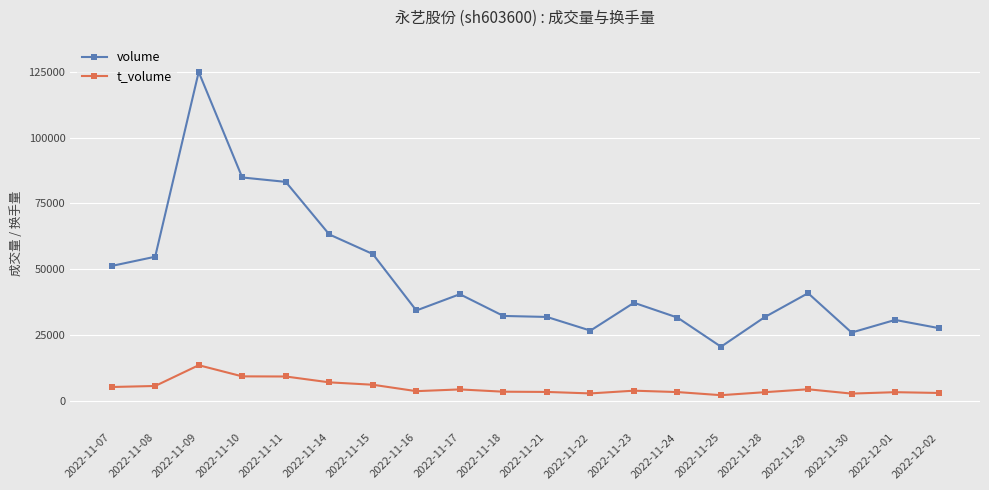

True or false: volume and t_volume intersect in this chart.

False